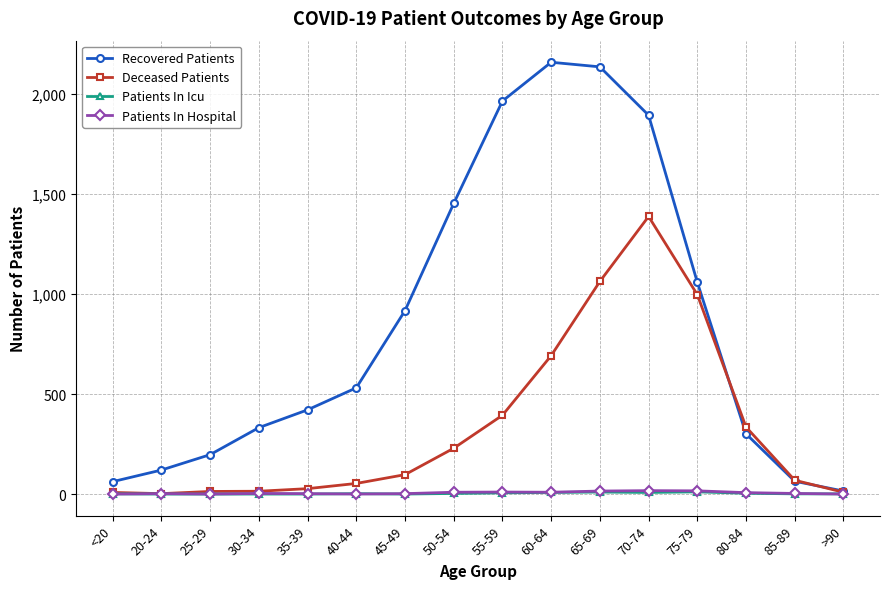

True or false: Patients In Hospital has a value of 2 at 45-49.

True